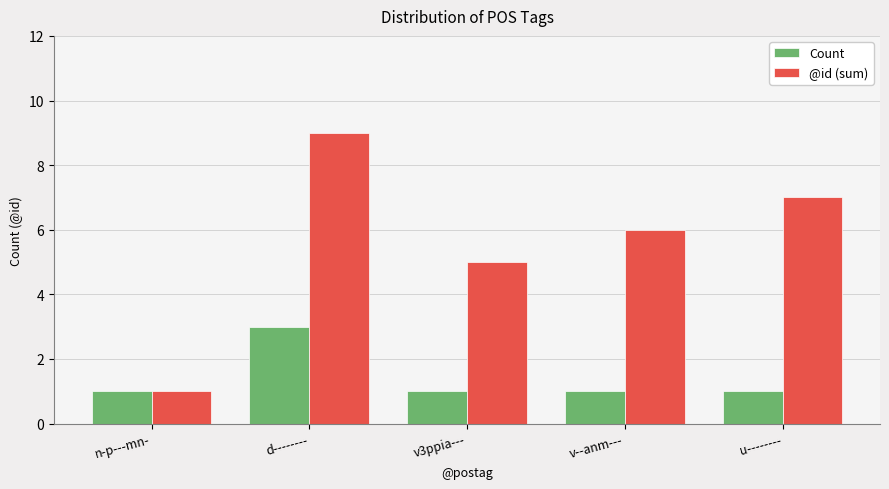

Which series has the largest range (max minus min)?

@id (sum)